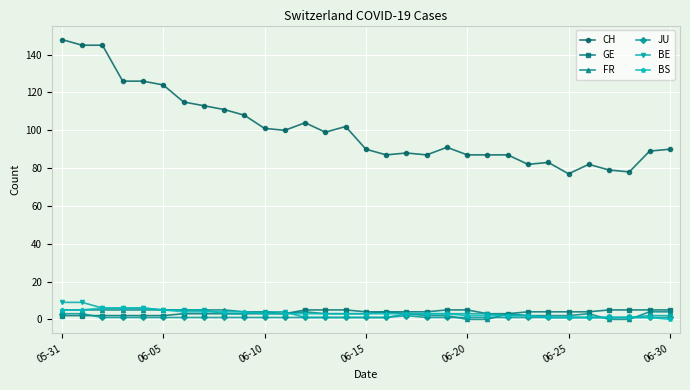

True or false: CH and JU cross at least once.

False